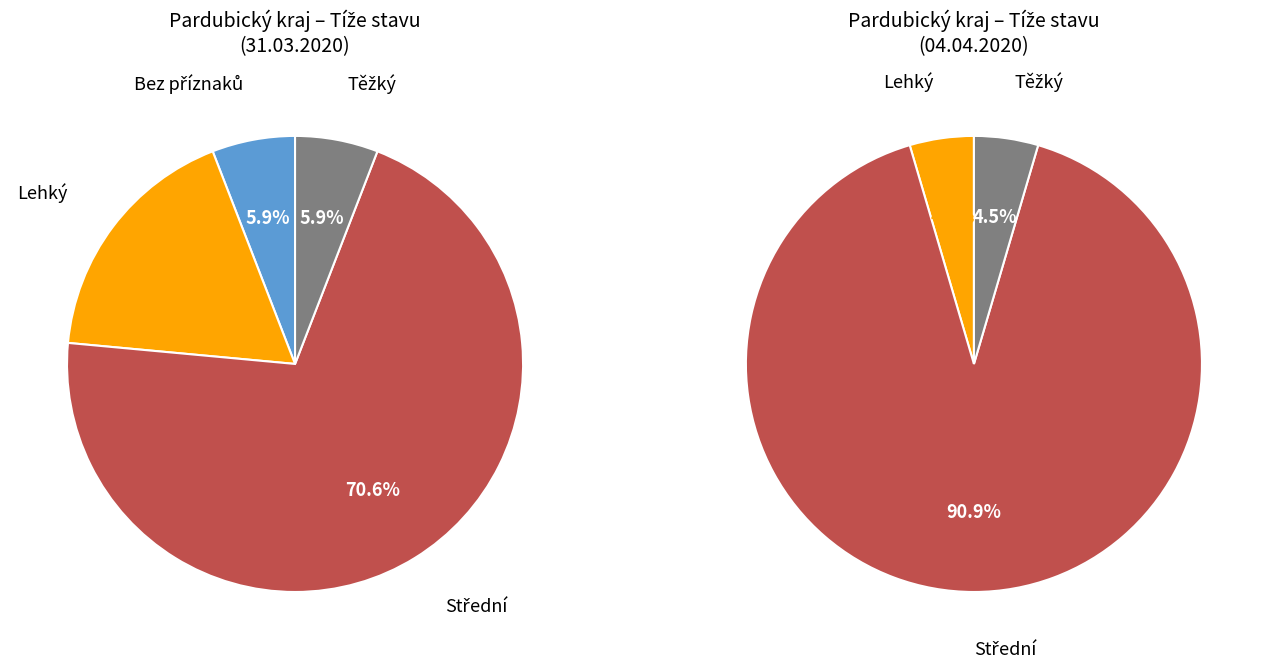

Does any single category account for the majority?

Yes